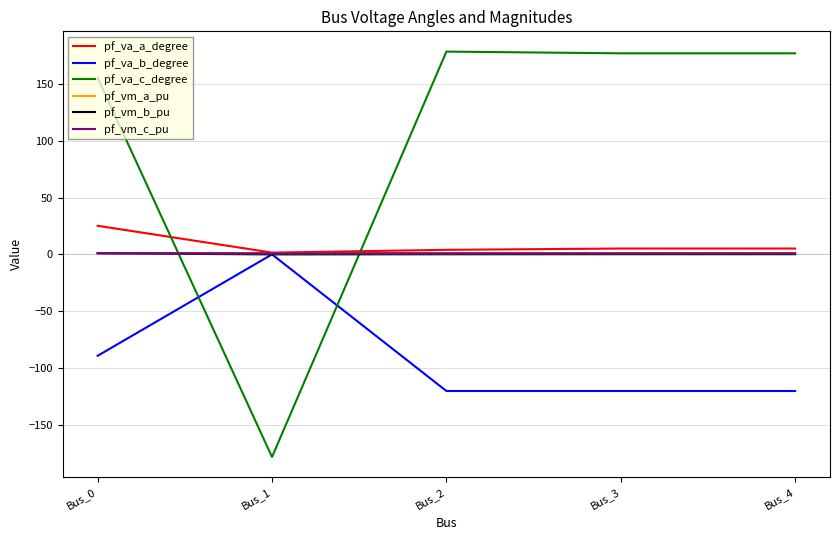

Which series has the largest total across all categories?

pf_va_c_degree